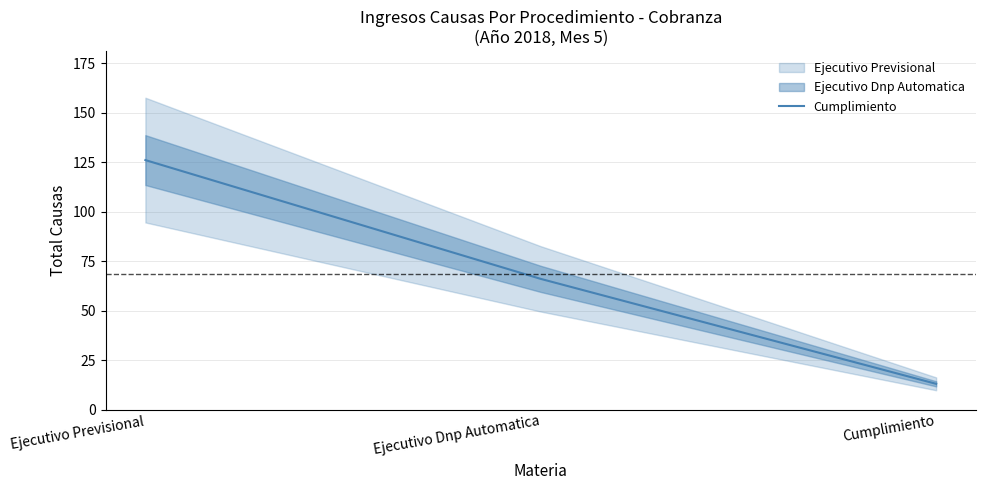

Reading left to right, list all the values displayed in this chart.

126	66	13